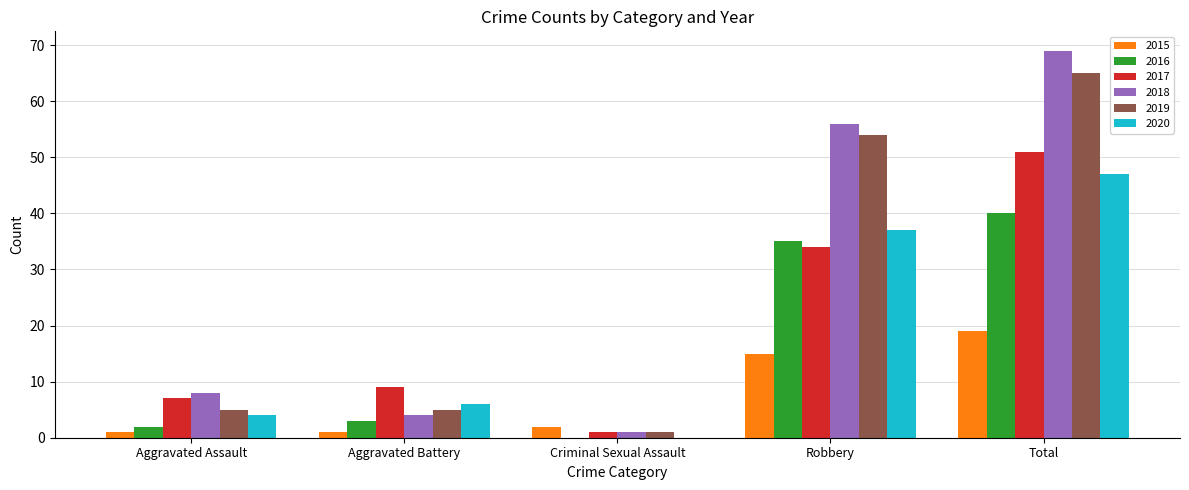

True or false: 2018 has a value of 69 at Total.

True